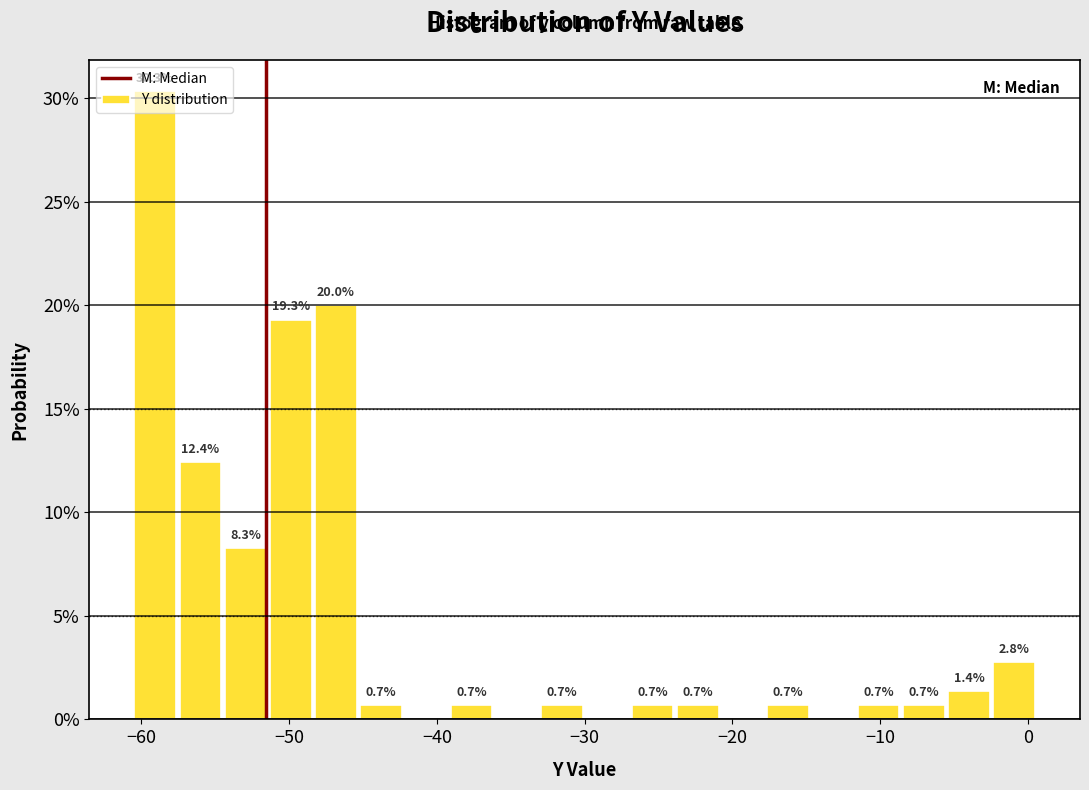

Read against the x-axis, roughly where is the centre of the tallest bar?

-59